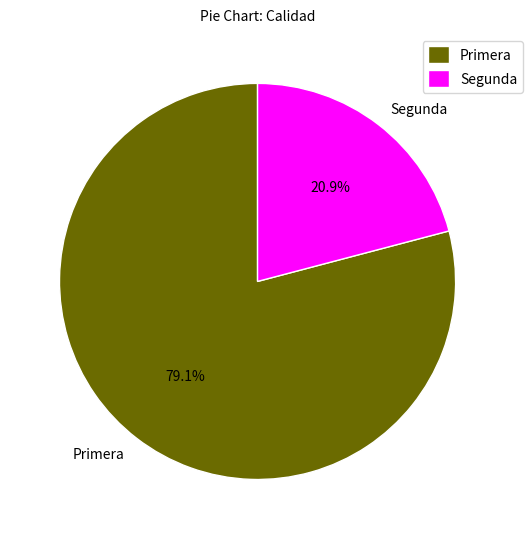

What is the largest slice in the pie chart?

Primera